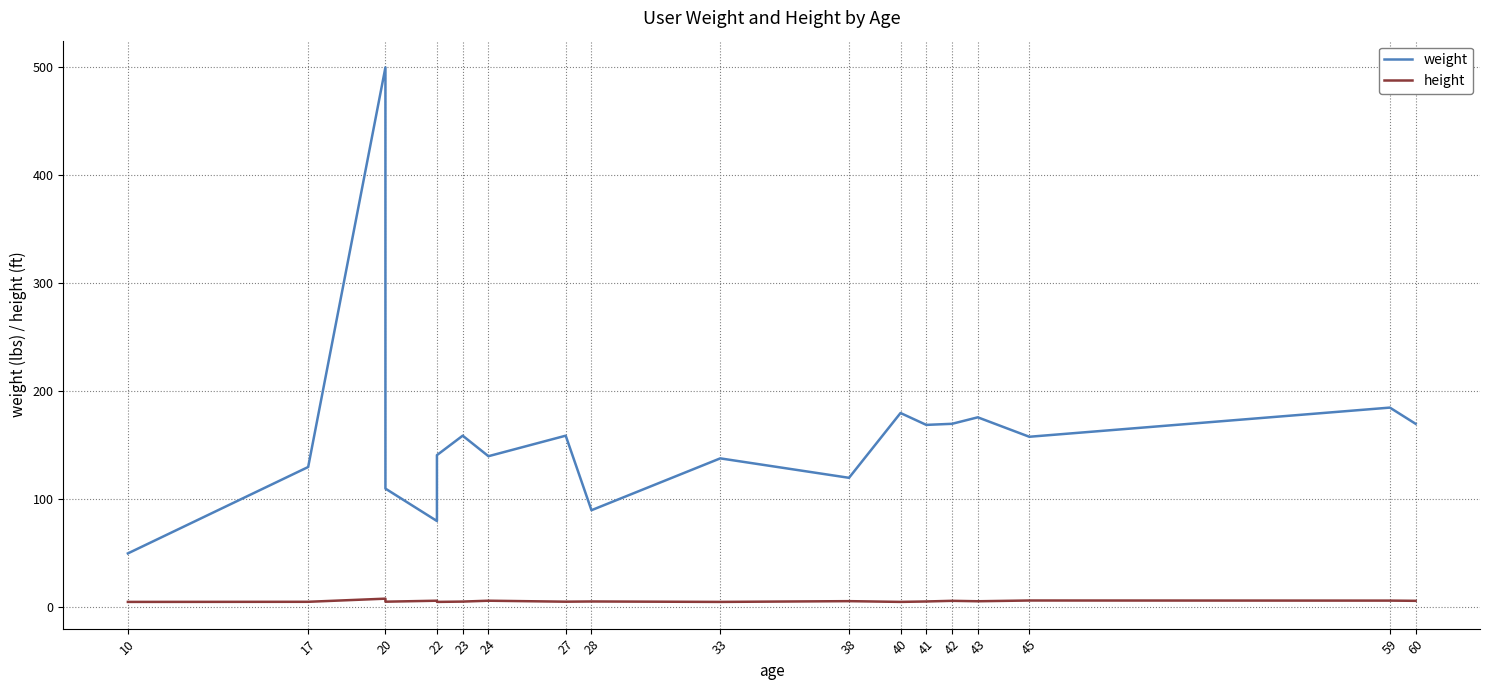

What are all the series names shown in the legend?

weight, height